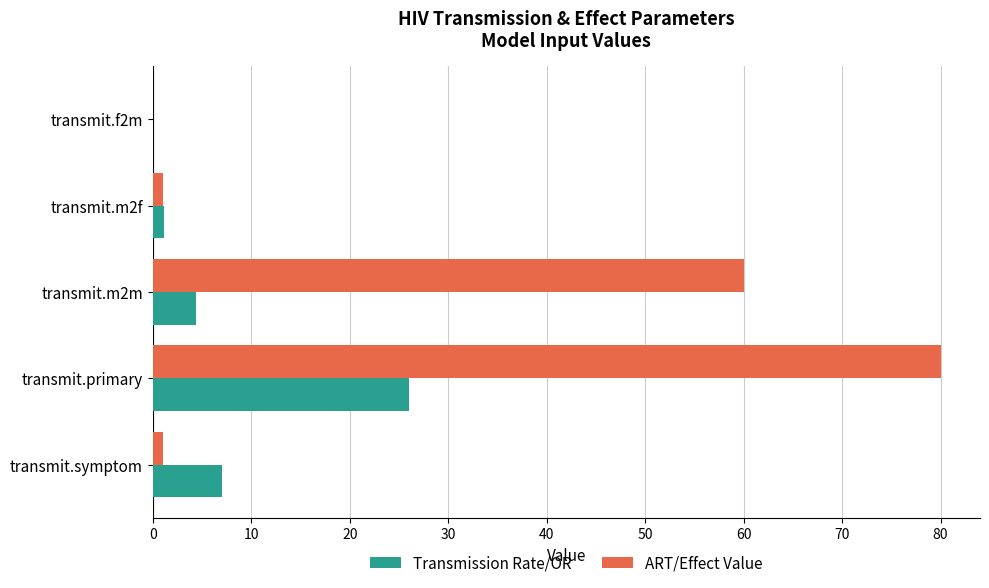

Between transmit.m2m and transmit.symptom, which series saw the biggest shift?

ART/Effect Value